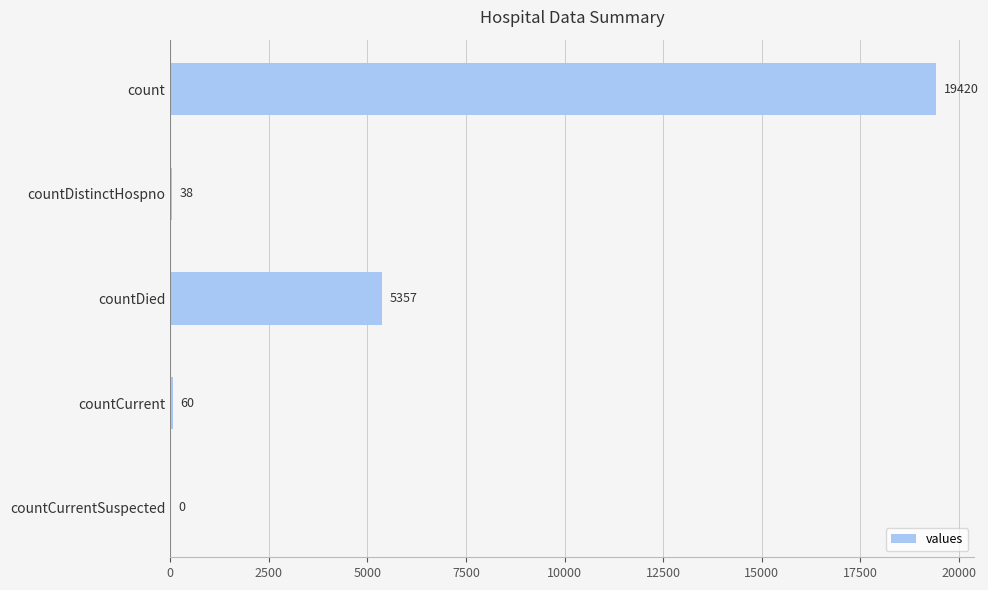

At which label is the value closest to 9710?

countDied